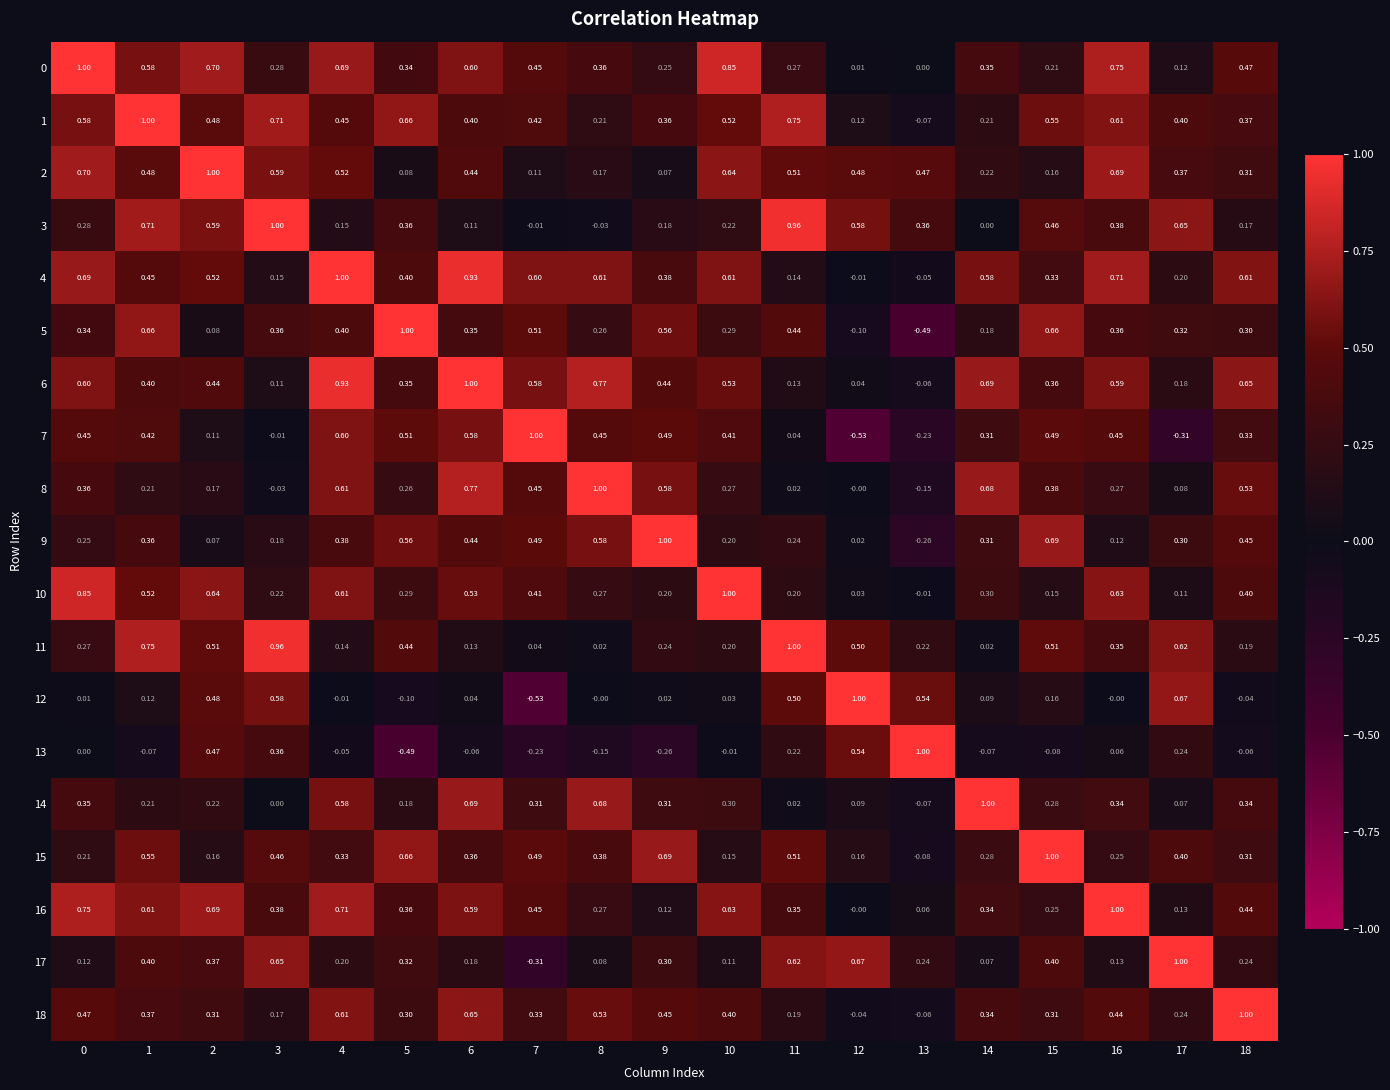

Is the value of 12 at 6 greater than the value of 5 at 16?

No